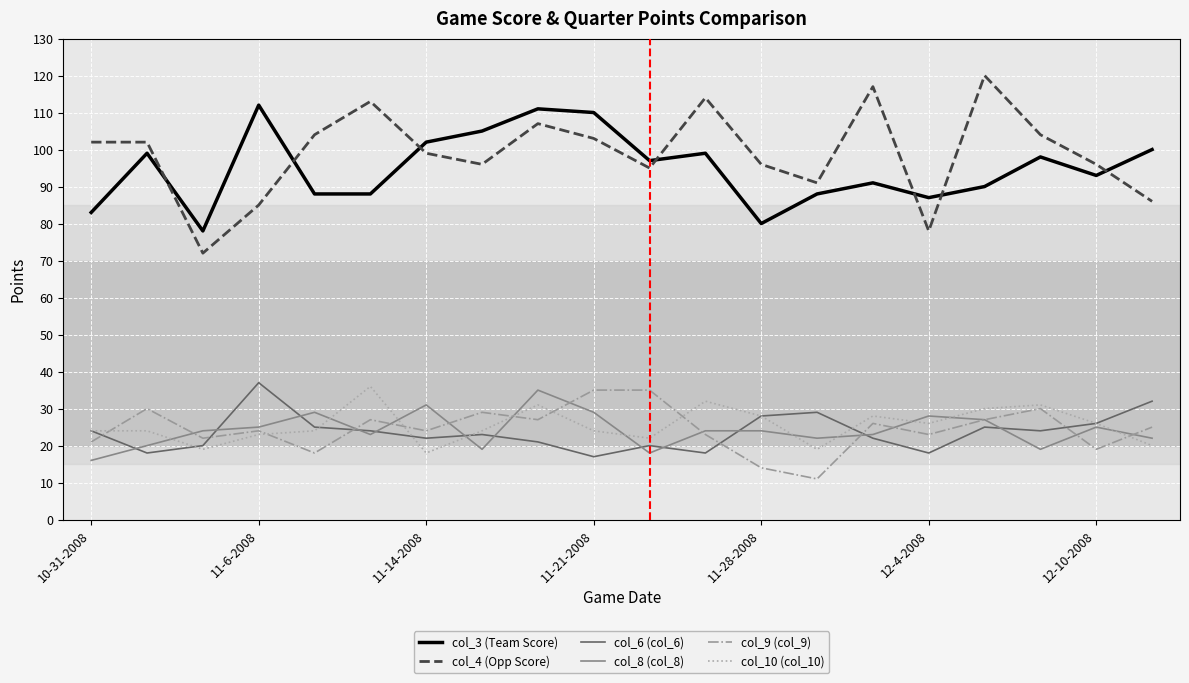

True or false: col_6 (col_6) and col_4 (Opp Score) intersect in this chart.

False